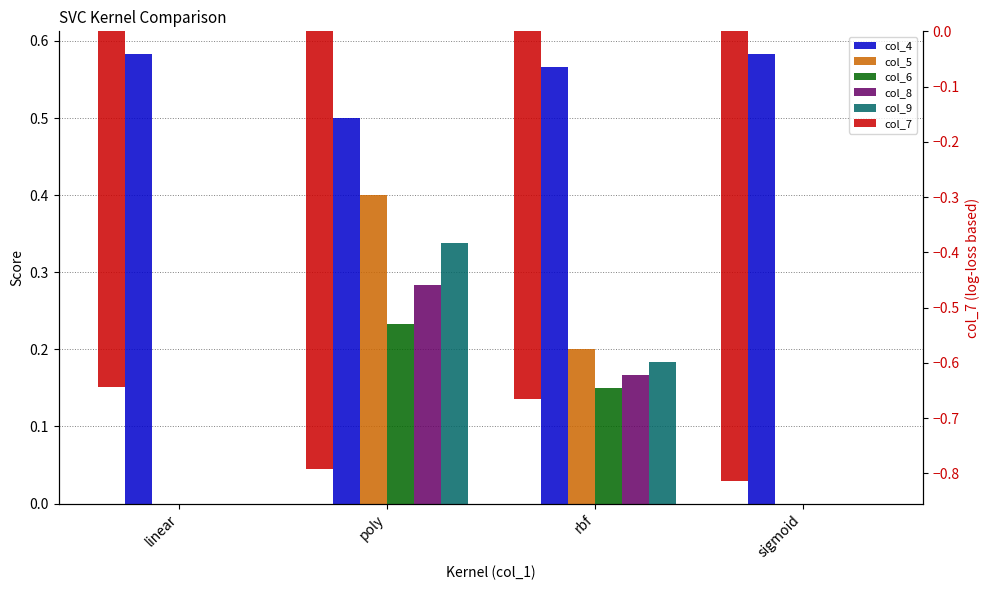

List the series in order of their peak value, lowest first.

col_7, col_6, col_8, col_9, col_5, col_4